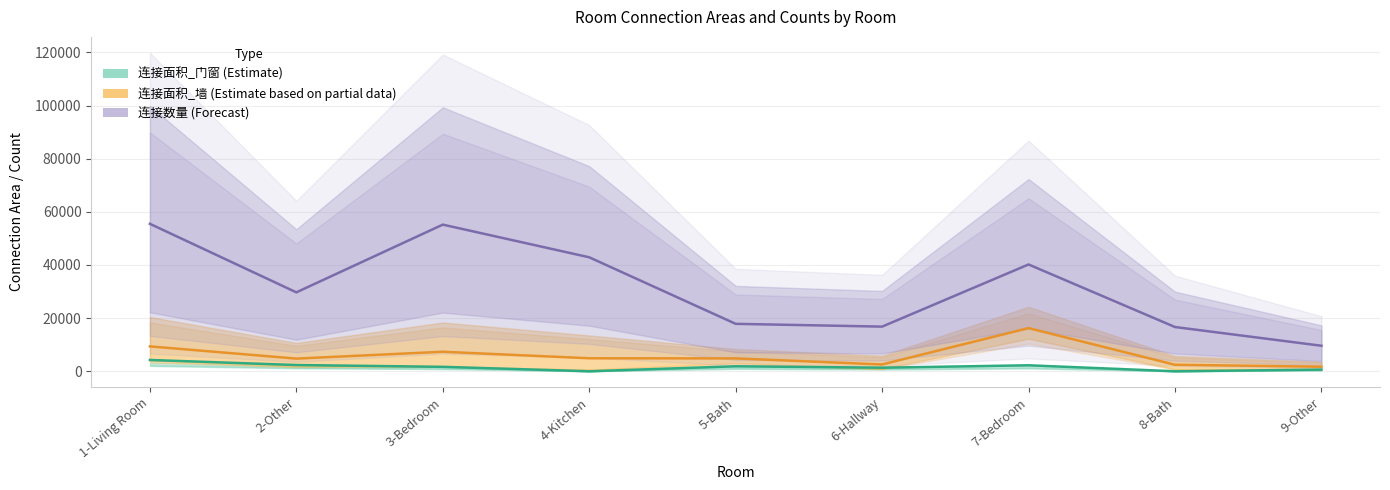

The value of 连接面积_门窗 (Estimate) at 8-Bath is 1750. True or false?

False